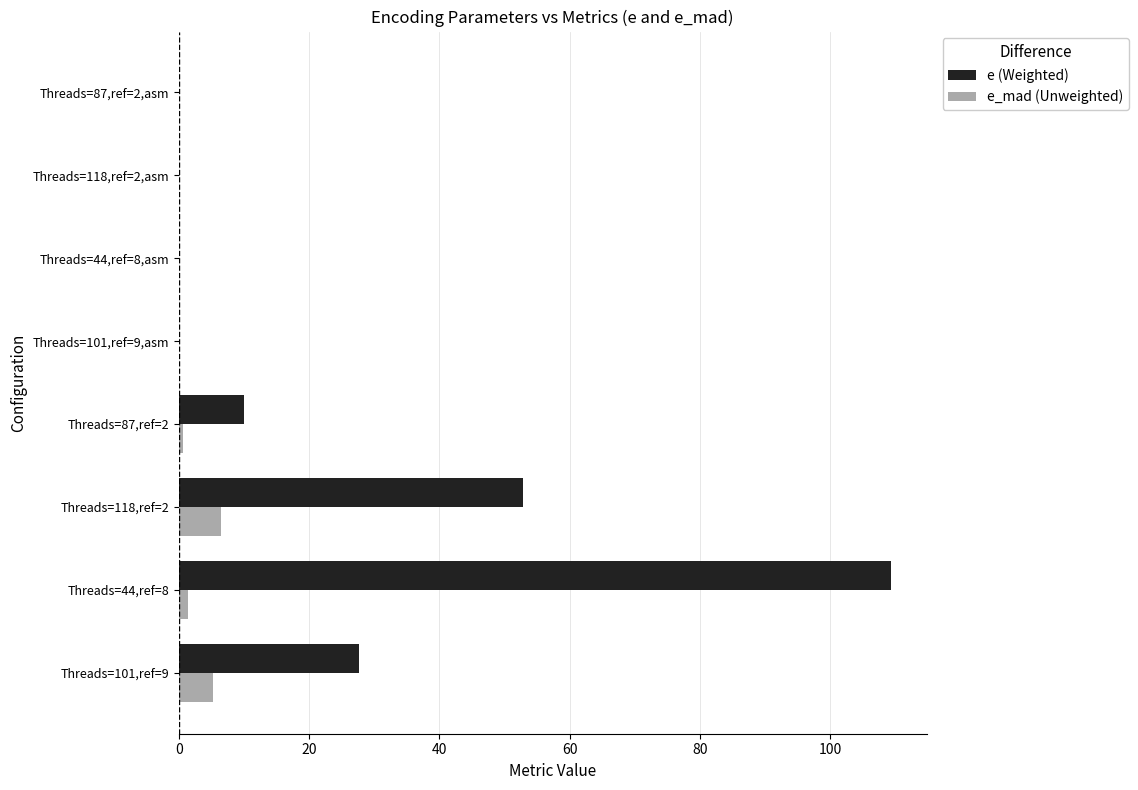

Is the value of e (Weighted) at Threads=118,ref=2 greater than the value of e_mad (Unweighted) at Threads=101,ref=9,asm?

Yes